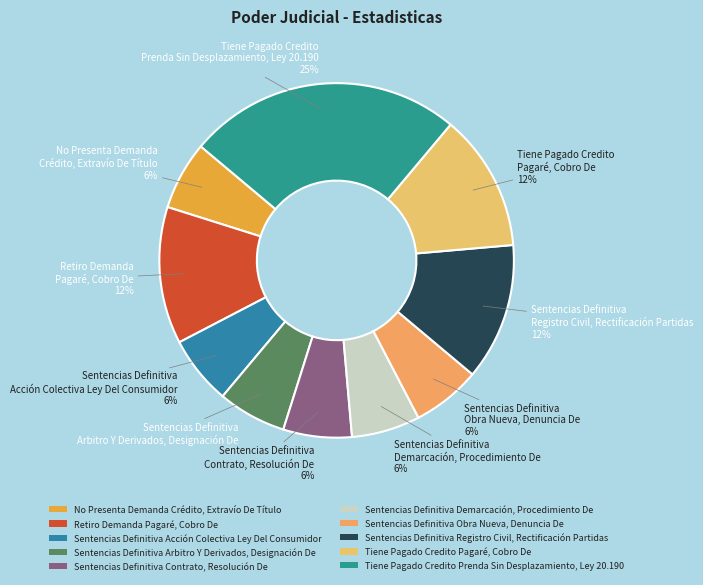

What is the largest slice in the pie chart?

Tiene Pagado Credito Prenda Sin Desplazamiento, Ley 20.190